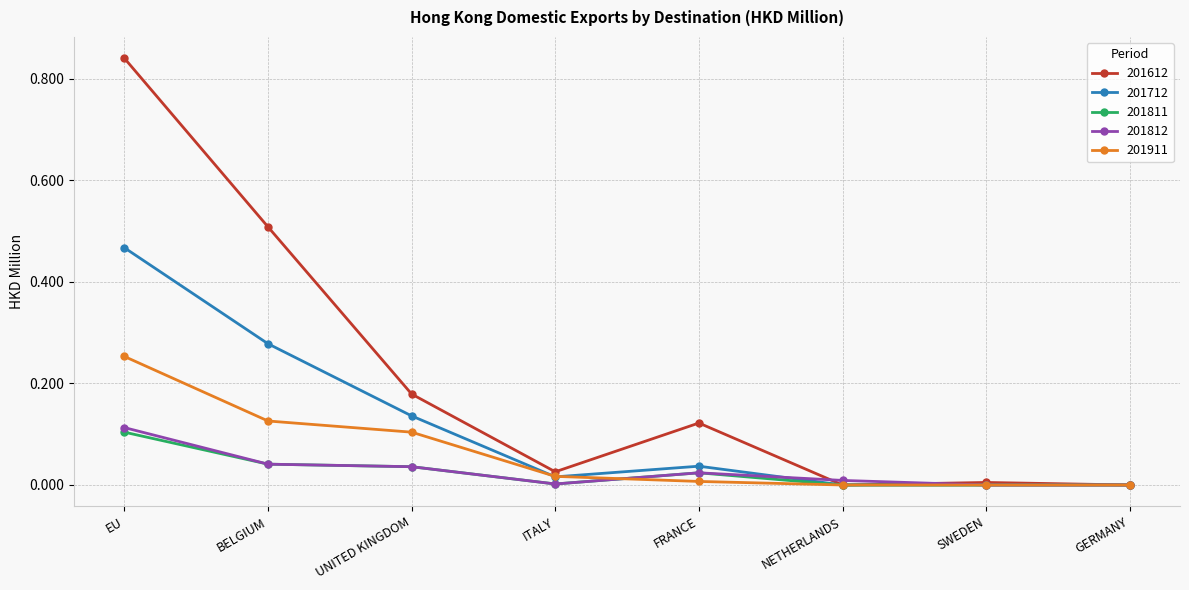

True or false: 201811 and 201911 cross at least once.

True